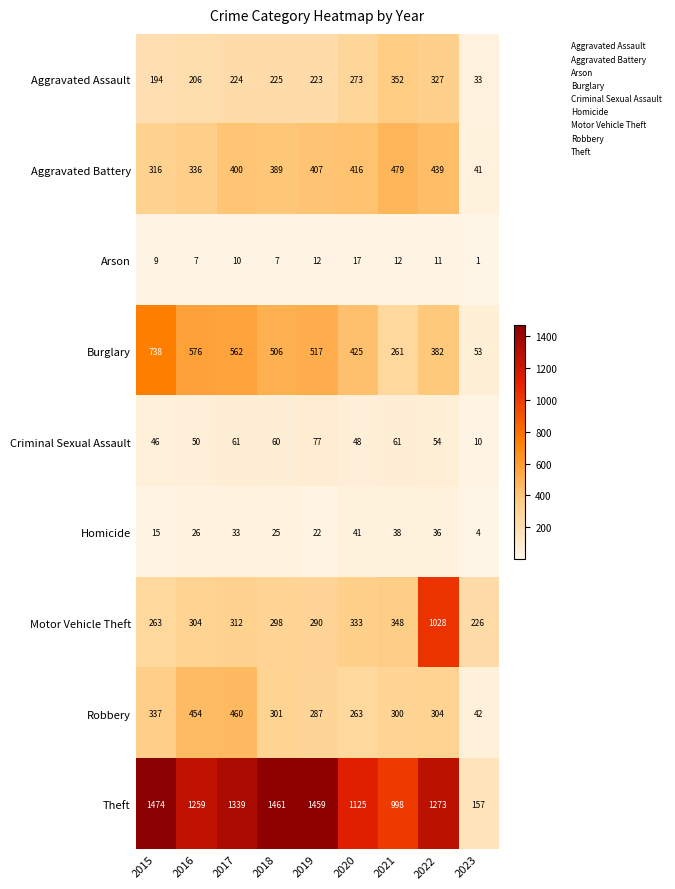

Is it true that Aggravated Assault equals 224 at 2017?

True